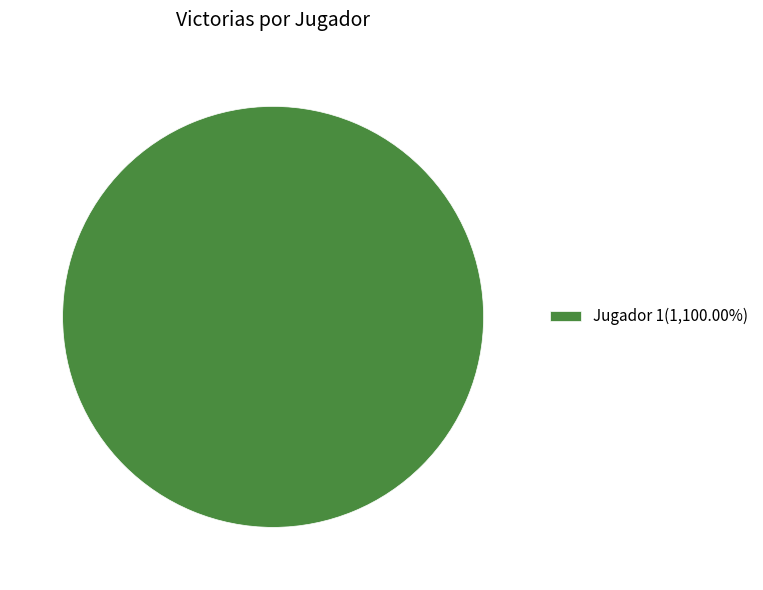

Does any single category account for the majority?

Yes